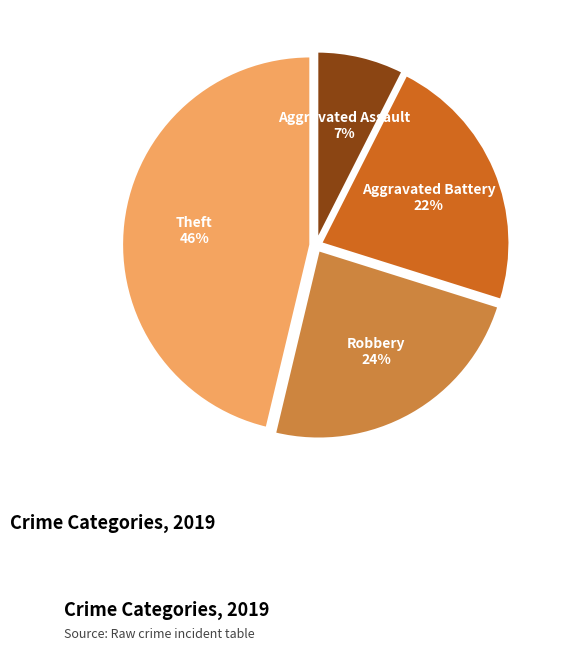

What percentage is the Robbery slice, to the nearest percent?

24%